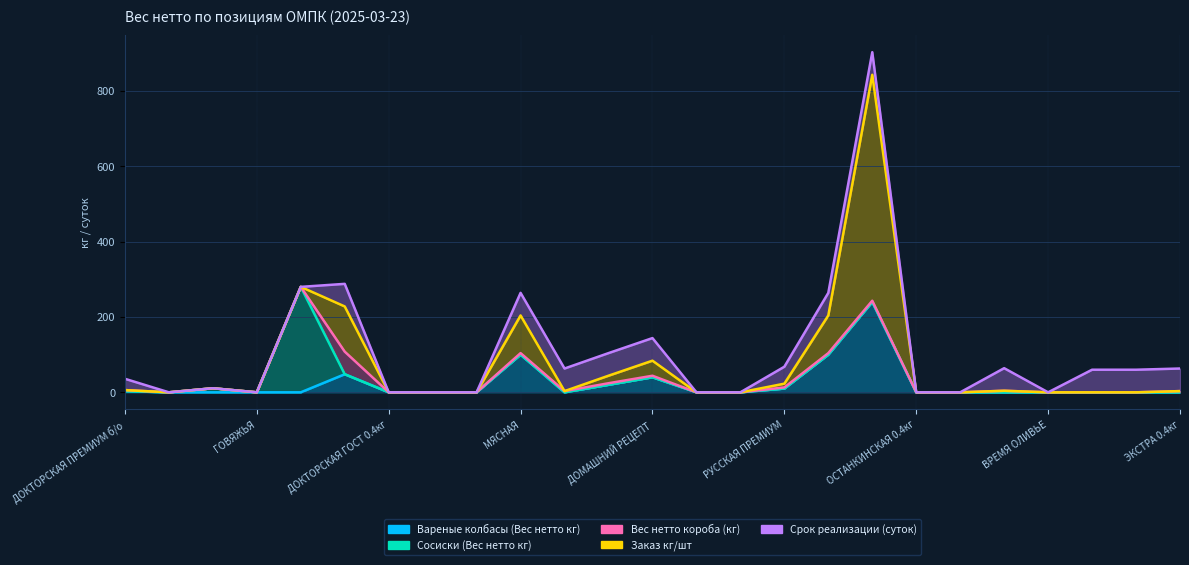

Does the chart display data point markers on the line(s)?

No